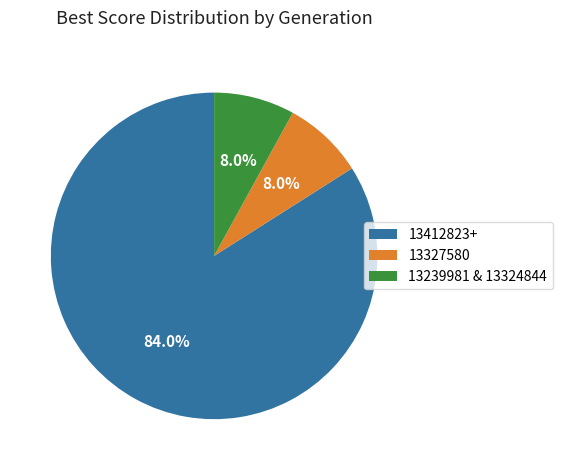

Which slice represents more than half of the pie?

13412823+